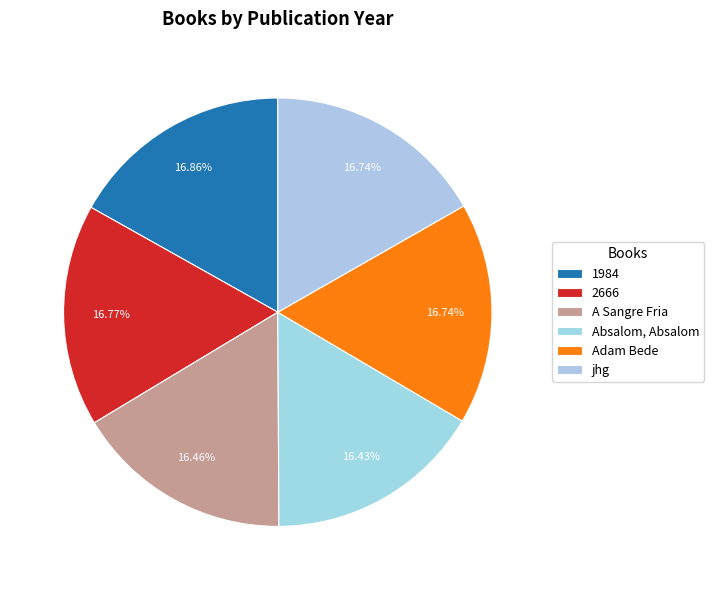

Count the number of slices in the pie.

6